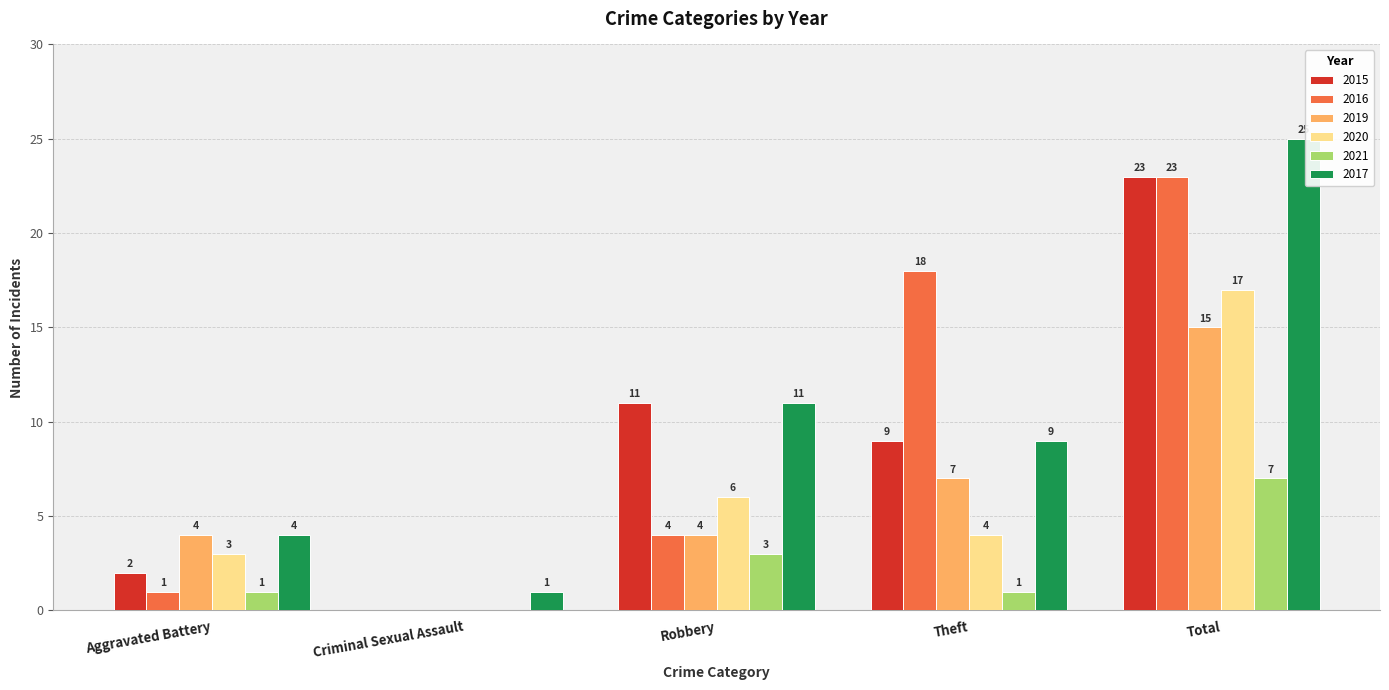

What is the sum of all 2021 values?

12